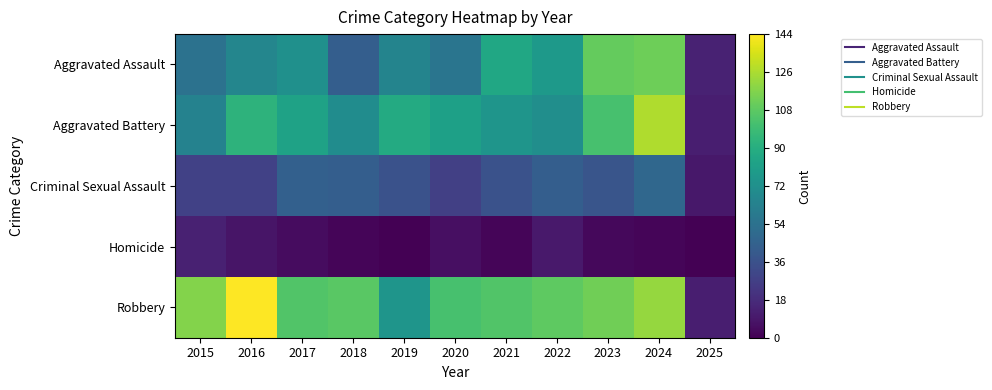

Reading left to right, what are all the values shown in this chart?

Aggravated Assault: 2015=54	2016=66	2017=72	2018=43	2019=65	2020=56	2021=86	2022=78	2023=110	2024=112	2025=14
Aggravated Battery: 2015=64	2016=93	2017=83	2018=70	2019=88	2020=82	2021=75	2022=71	2023=102	2024=127	2025=12
Criminal Sexual Assault: 2015=28	2016=28	2017=44	2018=43	2019=36	2020=27	2021=36	2022=43	2023=38	2024=48	2025=9
Homicide: 2015=13	2016=8	2017=5	2018=2	2019=0	2020=6	2021=2	2022=10	2023=3	2024=2	2025=0
Robbery: 2015=117	2016=144	2017=105	2018=107	2019=75	2020=102	2021=105	2022=108	2023=113	2024=121	2025=12